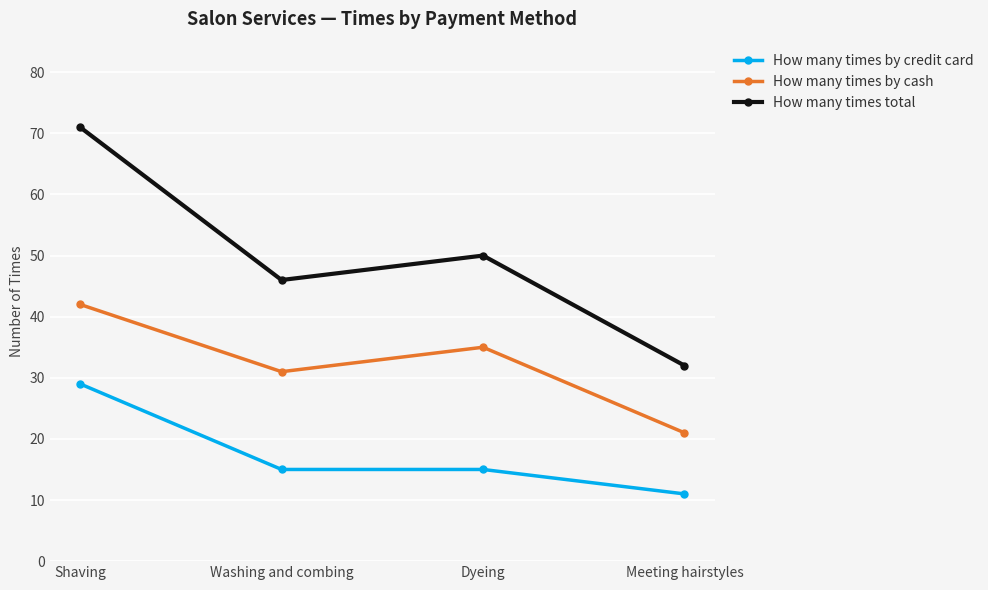

Count the How many times by credit card values in the range 15 to 29.

3